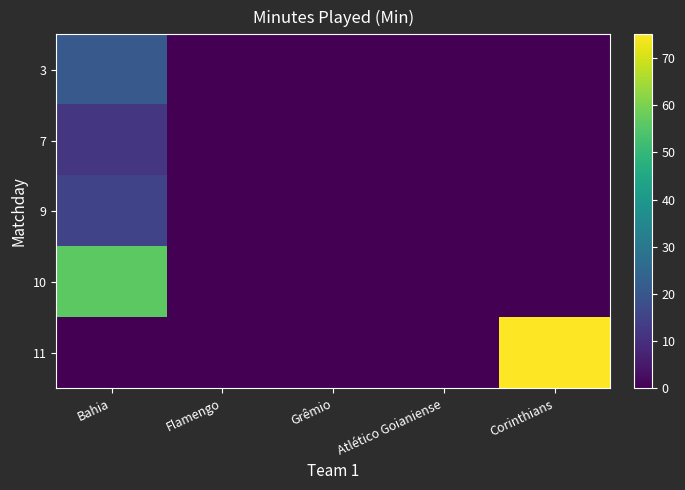

Reading left to right, what are all the values shown in this chart?

3: Bahia=21	Flamengo=0	Grêmio=0	Atlético Goianiense=0	Corinthians=0
7: Bahia=12	Flamengo=0	Grêmio=0	Atlético Goianiense=0	Corinthians=0
9: Bahia=15	Flamengo=0	Grêmio=0	Atlético Goianiense=0	Corinthians=0
10: Bahia=56	Flamengo=0	Grêmio=0	Atlético Goianiense=0	Corinthians=0
11: Bahia=0	Flamengo=0	Grêmio=0	Atlético Goianiense=0	Corinthians=75